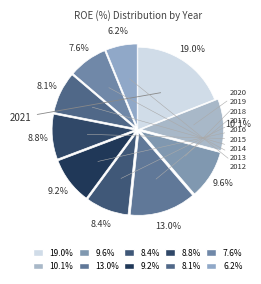

Which category has the smallest portion of the pie?

2012